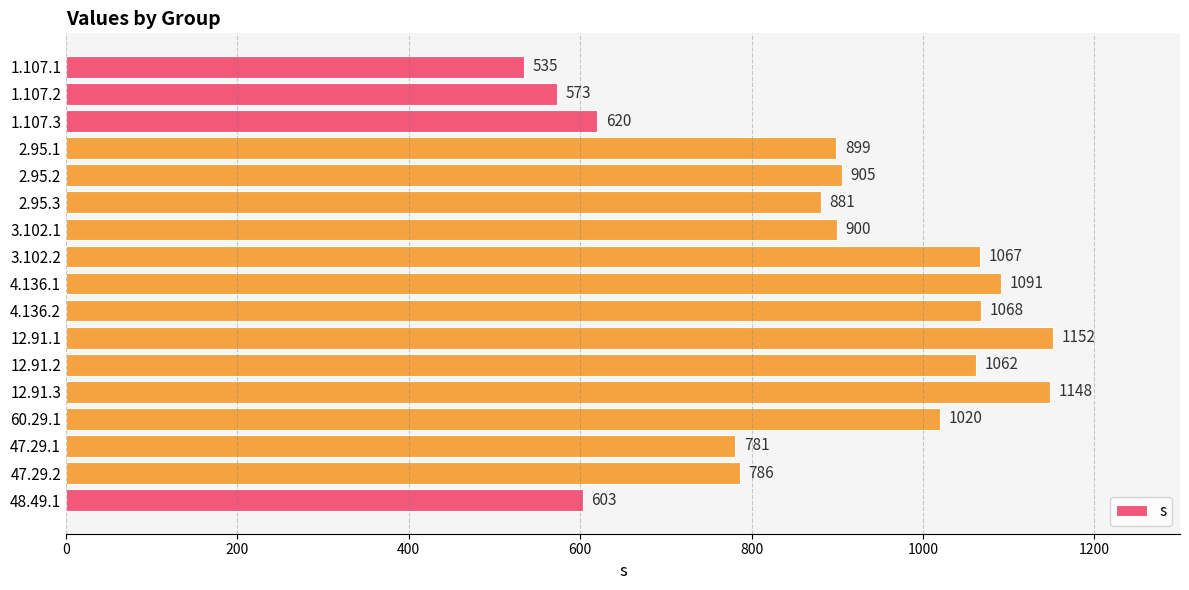

List the labels in order of value, smallest first.

1.107.1, 1.107.2, 48.49.1, 1.107.3, 47.29.1, 47.29.2, 2.95.3, 2.95.1, 3.102.1, 2.95.2, 60.29.1, 12.91.2, 3.102.2, 4.136.2, 4.136.1, 12.91.3, 12.91.1